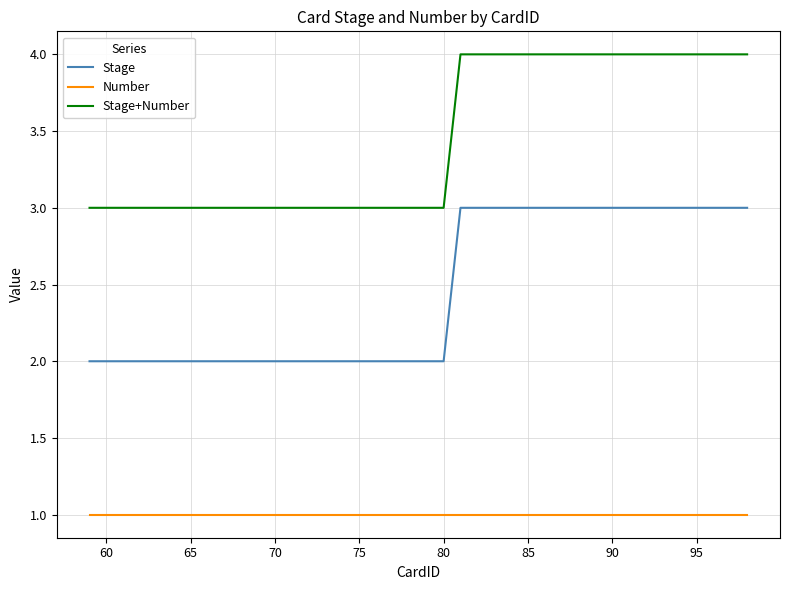

What is the greatest value displayed?

4